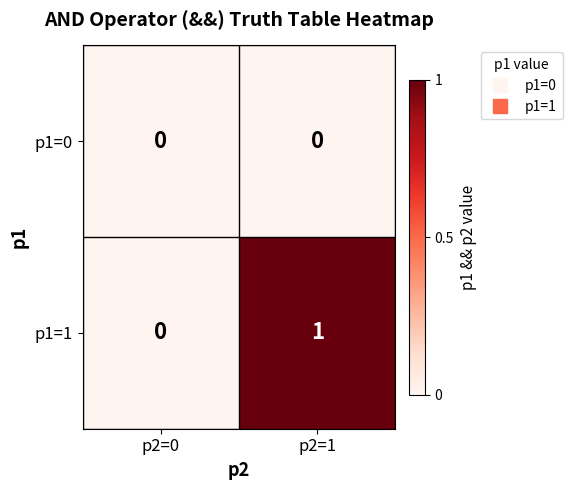

What is the maximum value shown in the chart?

1